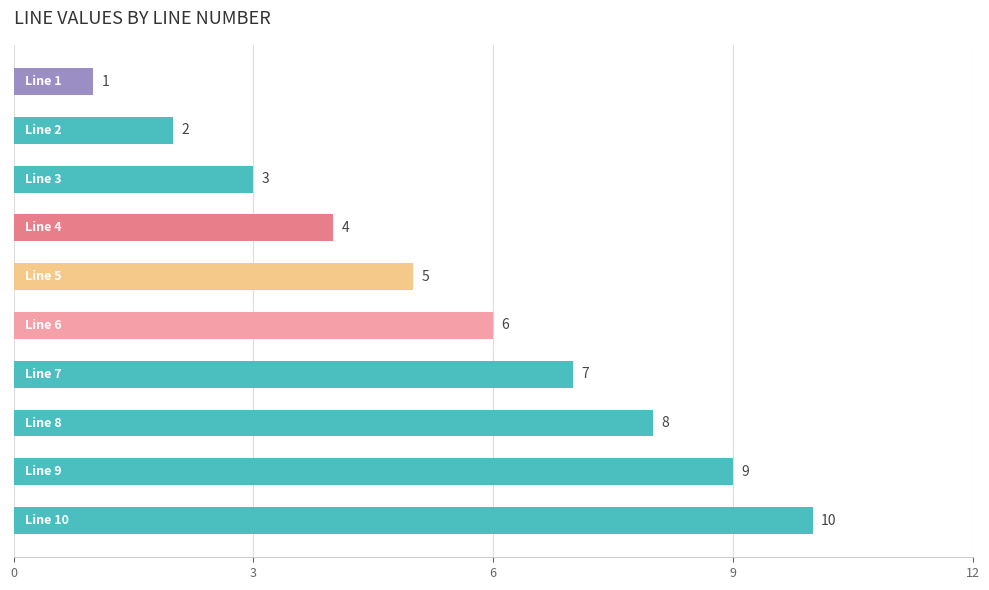

What is the maximum value shown in the chart?

10